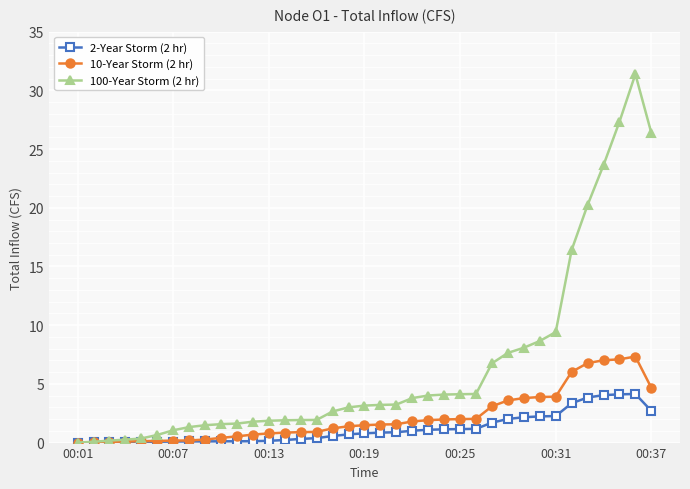

What is the value of the 10-Year Storm (2 hr) point at the 31st from the left?

3.9